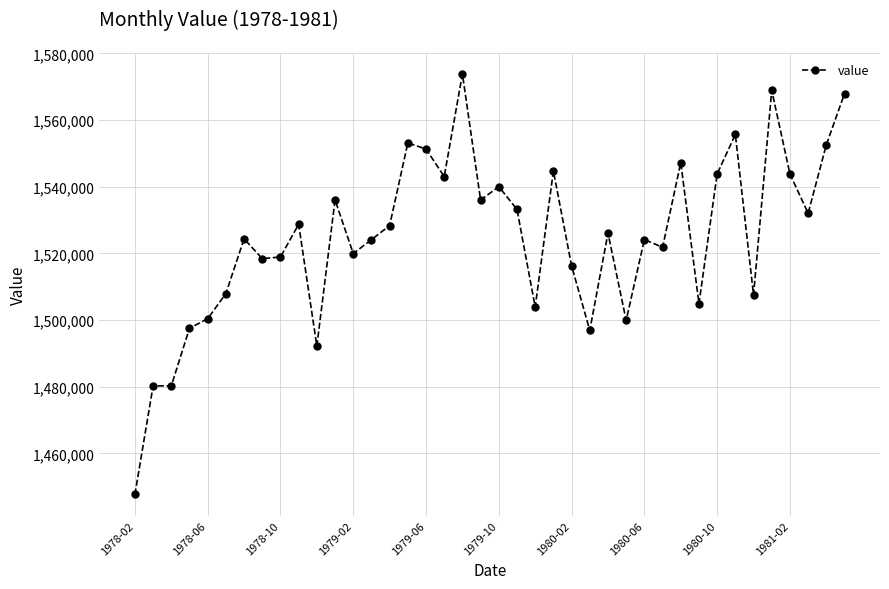

True or false: there are more than 0 points higher than both neighbors.

True